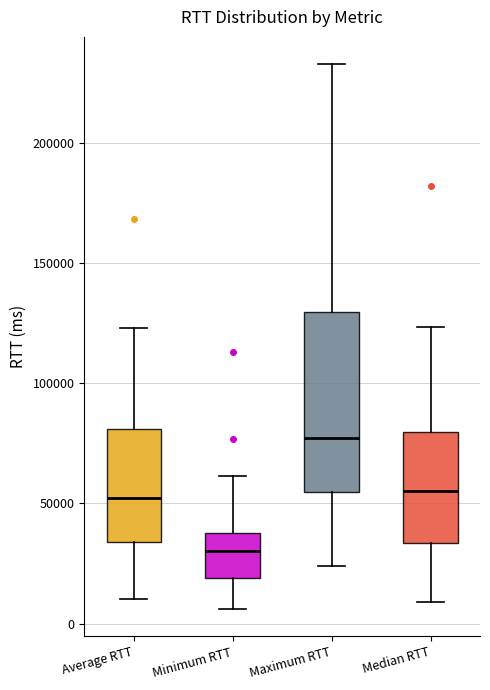

Reading left to right, read every box against the y-axis: the position of its median line, the range the box covers, and the ends of its whiskers. The values are not printed on the chart, so give them approximately, as read against the axis.

Average RTT: median 50000, box 35000 to 80000, whiskers 10000 to 125000
Minimum RTT: median 30000, box 20000 to 40000, whiskers 5000 to 60000
Maximum RTT: median 75000, box 55000 to 130000, whiskers 25000 to 235000
Median RTT: median 55000, box 35000 to 80000, whiskers 10000 to 125000